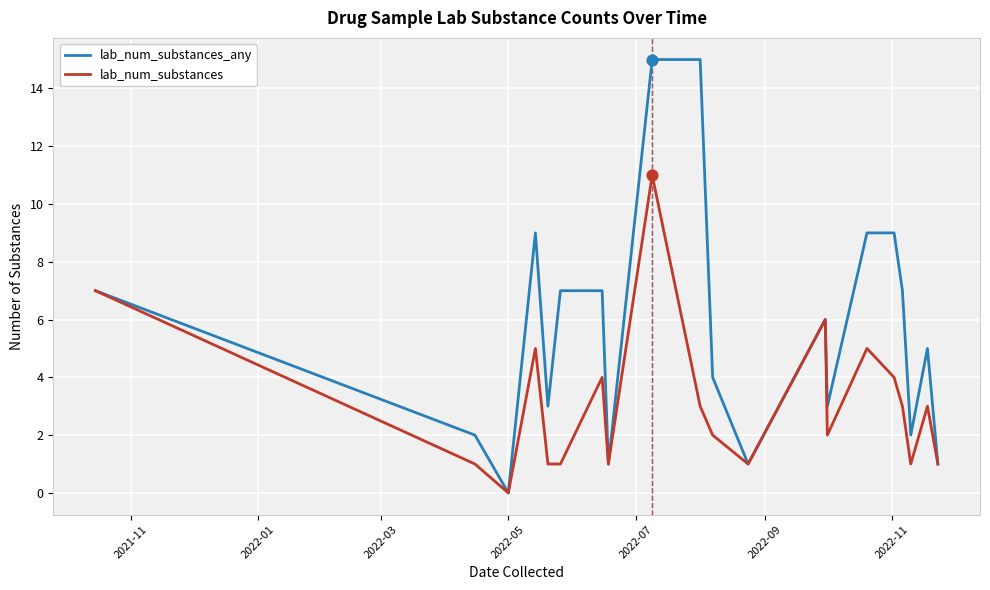

Which series has the largest total across all categories?

lab_num_substances_any